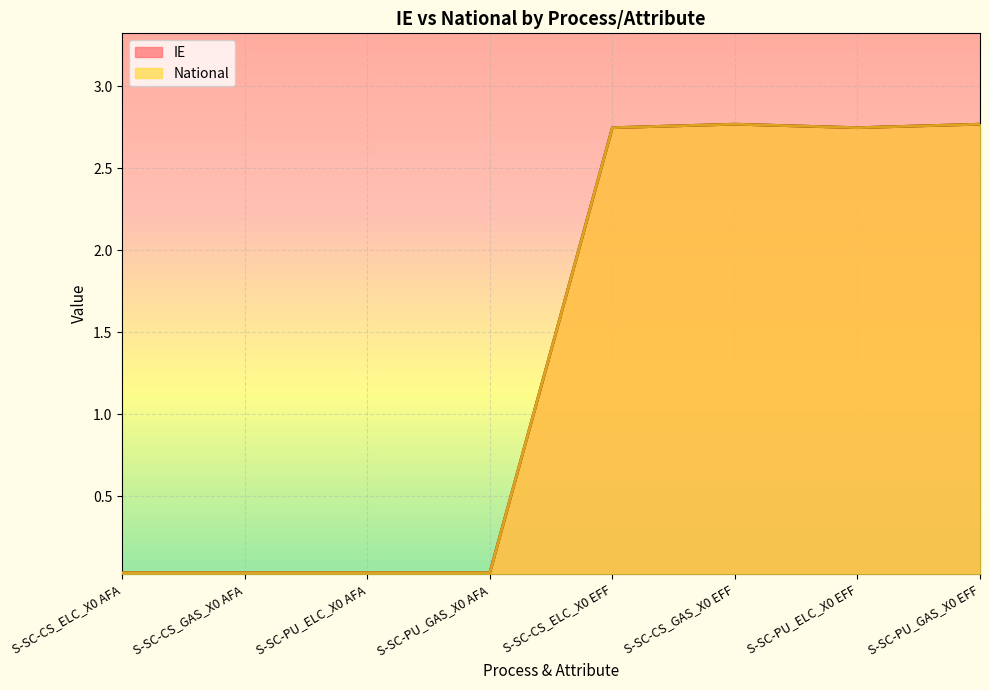

What is the label of the 5th point from the right?

S-SC-PU_GAS_X0 AFA